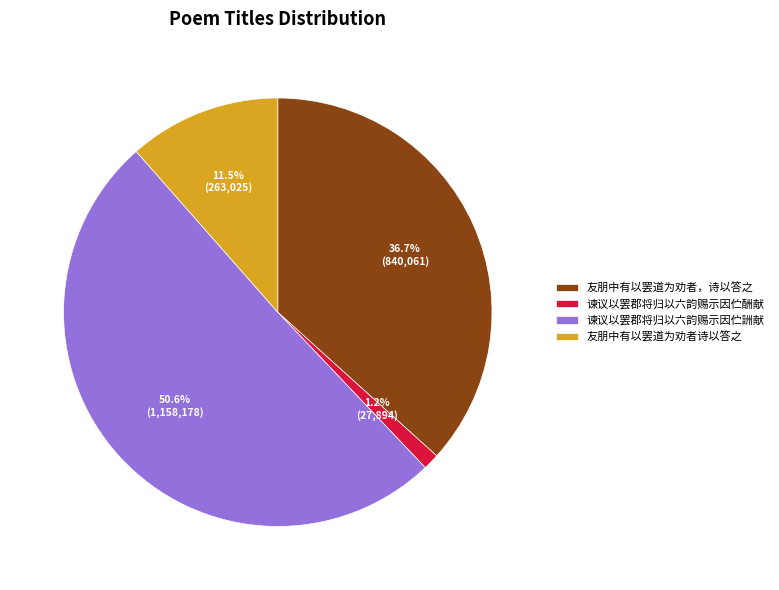

What percentage do 谏议以罢郡将归以六韵赐示因伫詶献 and 友朋中有以罢道为劝者，诗以答之 together represent?

87.3%